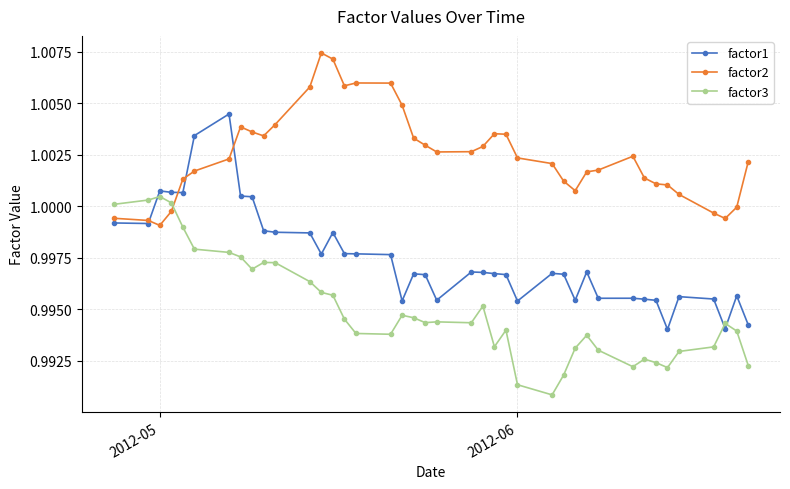

True or false: factor3 has more than 0 interior local peaks.

True